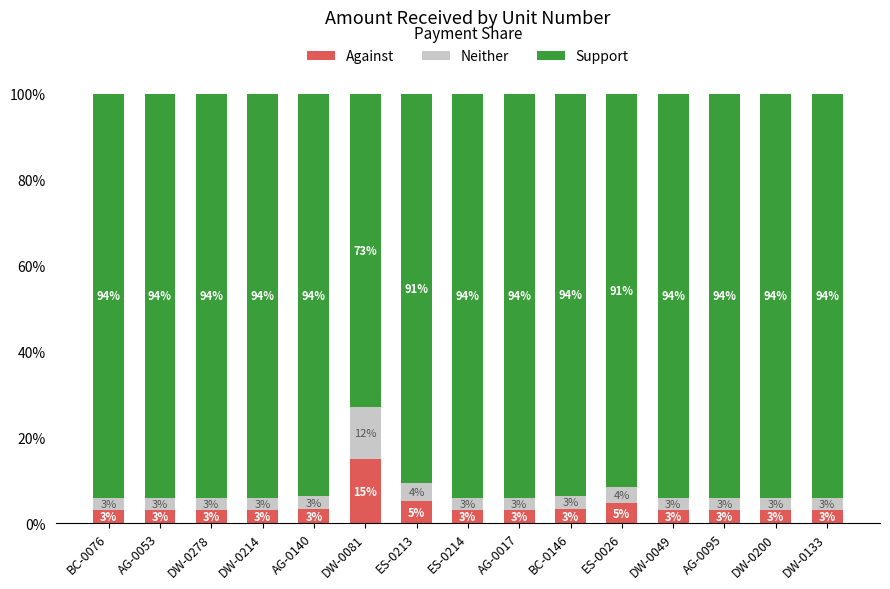

Is it true that Against equals 3.0 at DW-0200?

True